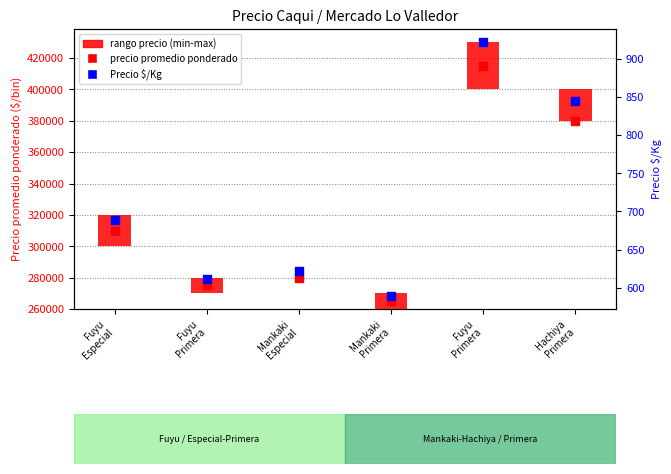

Which series contains the highest Y value?

Precio promedio ponderado